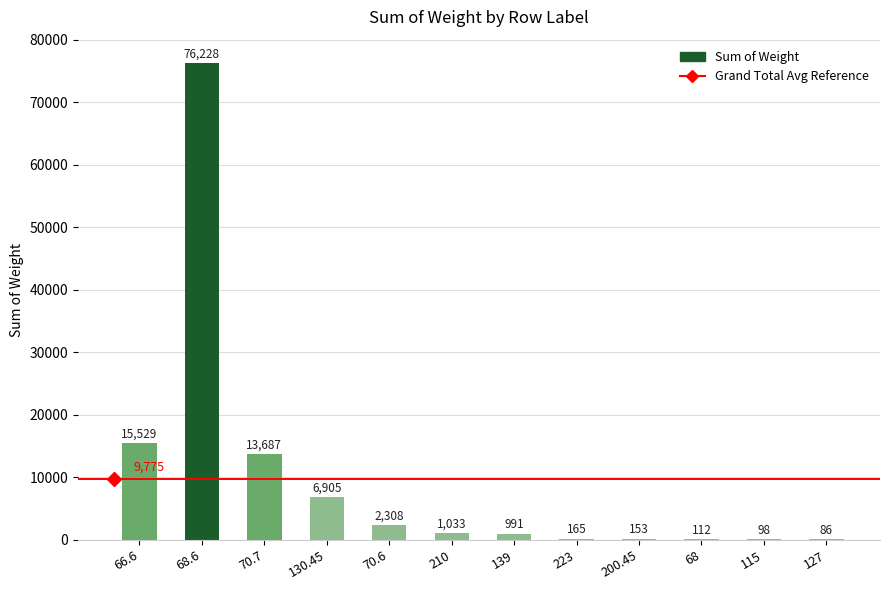

Which has a higher value, 200.45 or 70.7?

70.7